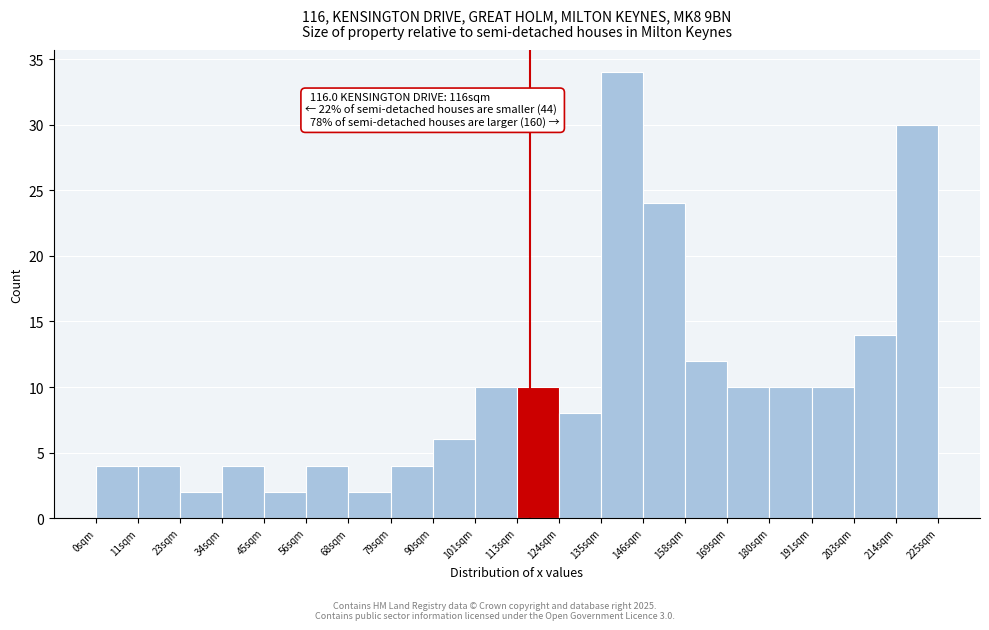

Which range on the x-axis has the tallest bar?

136 to 146